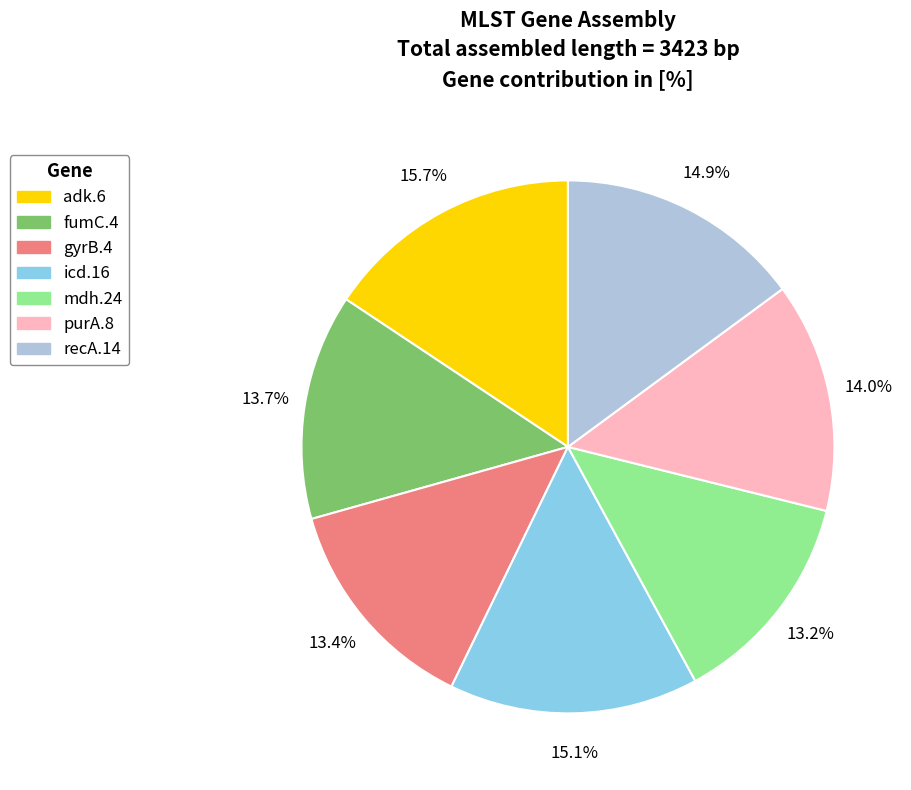

Is it true that adk.6 is 16% of the pie?

True